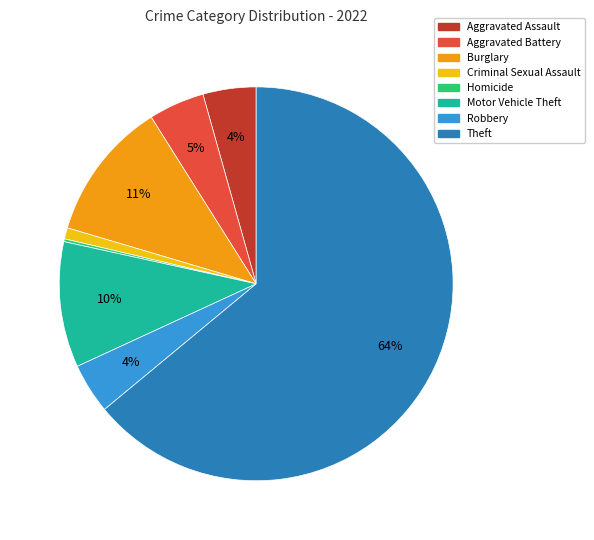

The Aggravated Battery slice represents 5% of the pie. True or false?

True